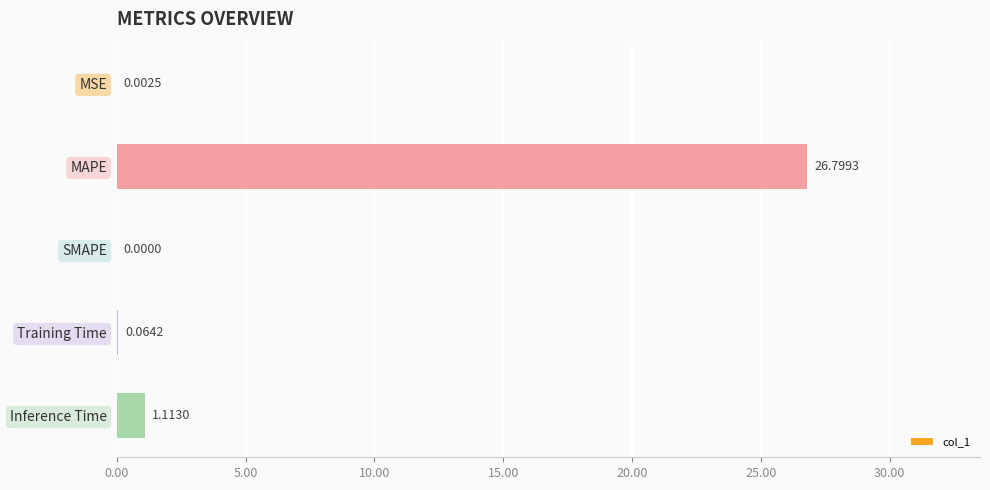

What is the sum of all values?

28.0